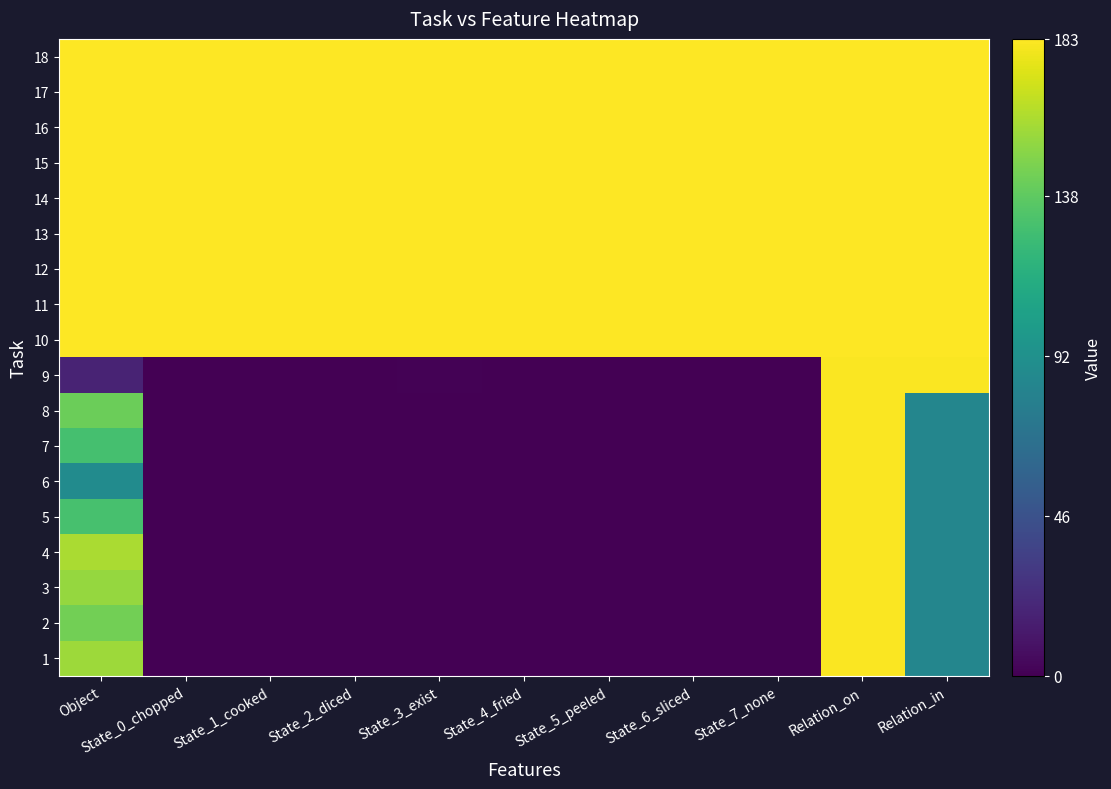

Reading left to right, what are all the values shown in this chart?

1: Object=156	State_0_chopped=0	State_1_cooked=0	State_2_diced=0	State_3_exist=0	State_4_fried=0	State_5_peeled=0	State_6_sliced=0	State_7_none=0	Relation_on=182	Relation_in=84
2: Object=144	State_0_chopped=0	State_1_cooked=0	State_2_diced=0	State_3_exist=0	State_4_fried=0	State_5_peeled=0	State_6_sliced=0	State_7_none=0	Relation_on=182	Relation_in=84
3: Object=154	State_0_chopped=0	State_1_cooked=0	State_2_diced=0	State_3_exist=0	State_4_fried=0	State_5_peeled=0	State_6_sliced=0	State_7_none=0	Relation_on=182	Relation_in=84
4: Object=160	State_0_chopped=0	State_1_cooked=0	State_2_diced=0	State_3_exist=0	State_4_fried=0	State_5_peeled=0	State_6_sliced=0	State_7_none=0	Relation_on=182	Relation_in=84
5: Object=130	State_0_chopped=0	State_1_cooked=0	State_2_diced=0	State_3_exist=0	State_4_fried=0	State_5_peeled=0	State_6_sliced=0	State_7_none=0	Relation_on=182	Relation_in=84
6: Object=88	State_0_chopped=0	State_1_cooked=0	State_2_diced=0	State_3_exist=0	State_4_fried=0	State_5_peeled=0	State_6_sliced=0	State_7_none=0	Relation_on=182	Relation_in=84
7: Object=129	State_0_chopped=0	State_1_cooked=0	State_2_diced=0	State_3_exist=0	State_4_fried=0	State_5_peeled=0	State_6_sliced=0	State_7_none=0	Relation_on=182	Relation_in=84
8: Object=142	State_0_chopped=0	State_1_cooked=0	State_2_diced=0	State_3_exist=0	State_4_fried=0	State_5_peeled=0	State_6_sliced=0	State_7_none=0	Relation_on=182	Relation_in=84
9: Object=18	State_0_chopped=0	State_1_cooked=0	State_2_diced=0	State_3_exist=1	State_4_fried=0	State_5_peeled=0	State_6_sliced=0	State_7_none=0	Relation_on=182	Relation_in=182
10: Object=183	State_0_chopped=183	State_1_cooked=183	State_2_diced=183	State_3_exist=183	State_4_fried=183	State_5_peeled=183	State_6_sliced=183	State_7_none=183	Relation_on=183	Relation_in=183
11: Object=183	State_0_chopped=183	State_1_cooked=183	State_2_diced=183	State_3_exist=183	State_4_fried=183	State_5_peeled=183	State_6_sliced=183	State_7_none=183	Relation_on=183	Relation_in=183
12: Object=183	State_0_chopped=183	State_1_cooked=183	State_2_diced=183	State_3_exist=183	State_4_fried=183	State_5_peeled=183	State_6_sliced=183	State_7_none=183	Relation_on=183	Relation_in=183
13: Object=183	State_0_chopped=183	State_1_cooked=183	State_2_diced=183	State_3_exist=183	State_4_fried=183	State_5_peeled=183	State_6_sliced=183	State_7_none=183	Relation_on=183	Relation_in=183
14: Object=183	State_0_chopped=183	State_1_cooked=183	State_2_diced=183	State_3_exist=183	State_4_fried=183	State_5_peeled=183	State_6_sliced=183	State_7_none=183	Relation_on=183	Relation_in=183
15: Object=183	State_0_chopped=183	State_1_cooked=183	State_2_diced=183	State_3_exist=183	State_4_fried=183	State_5_peeled=183	State_6_sliced=183	State_7_none=183	Relation_on=183	Relation_in=183
16: Object=183	State_0_chopped=183	State_1_cooked=183	State_2_diced=183	State_3_exist=183	State_4_fried=183	State_5_peeled=183	State_6_sliced=183	State_7_none=183	Relation_on=183	Relation_in=183
17: Object=183	State_0_chopped=183	State_1_cooked=183	State_2_diced=183	State_3_exist=183	State_4_fried=183	State_5_peeled=183	State_6_sliced=183	State_7_none=183	Relation_on=183	Relation_in=183
18: Object=183	State_0_chopped=183	State_1_cooked=183	State_2_diced=183	State_3_exist=183	State_4_fried=183	State_5_peeled=183	State_6_sliced=183	State_7_none=183	Relation_on=183	Relation_in=183